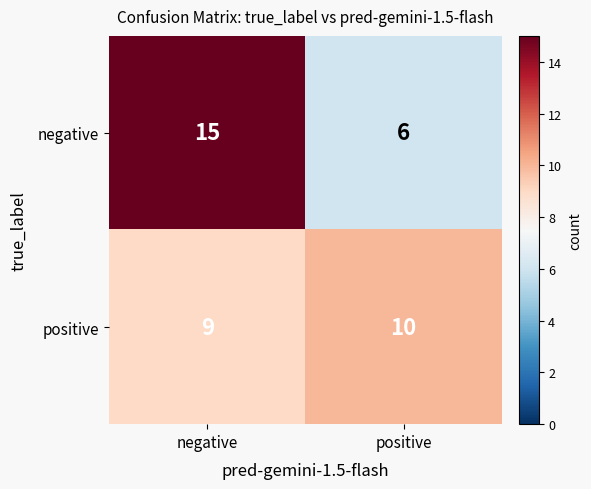

What is the sum of the negative values at positive and negative?

21